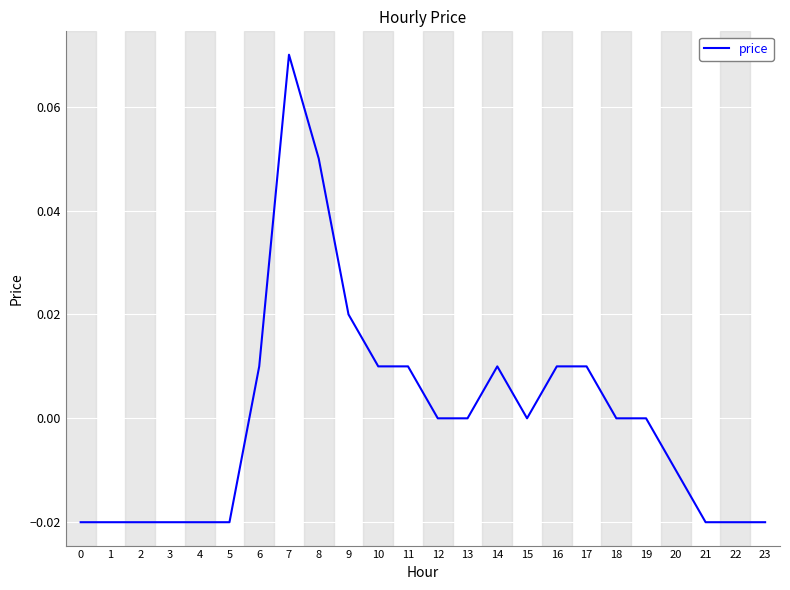

Is it true that the value at 11 is 0.0?

True